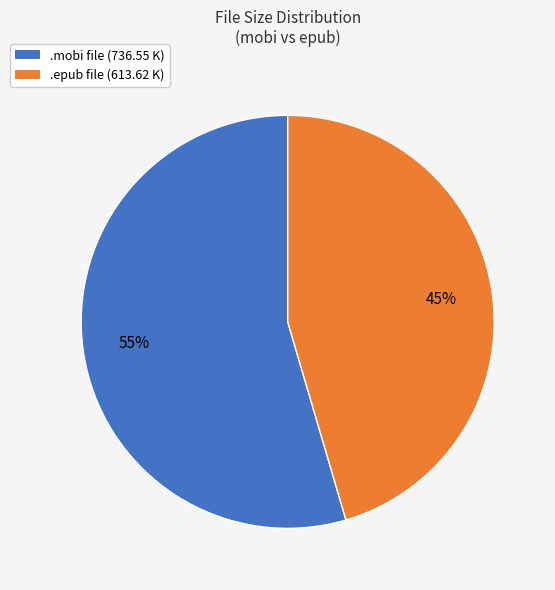

What is the ratio of the value at .epub file (613.62 K) to the value at .mobi file (736.55 K)?

0.8